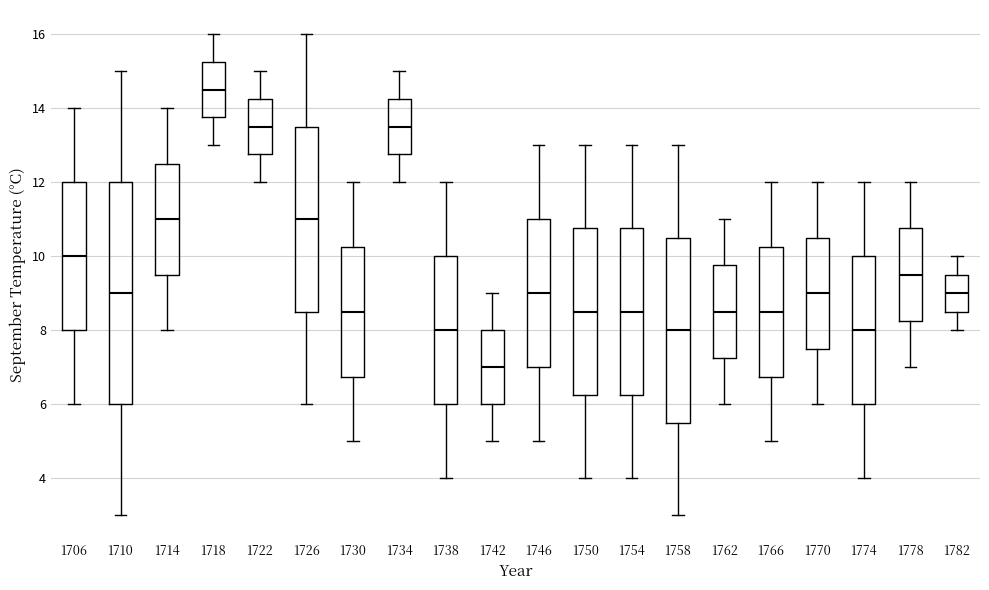

Where is the lower edge of the box at x = 1710 on the y-axis? The values are not printed on the chart, so give them approximately, as read against the axis.

6.0